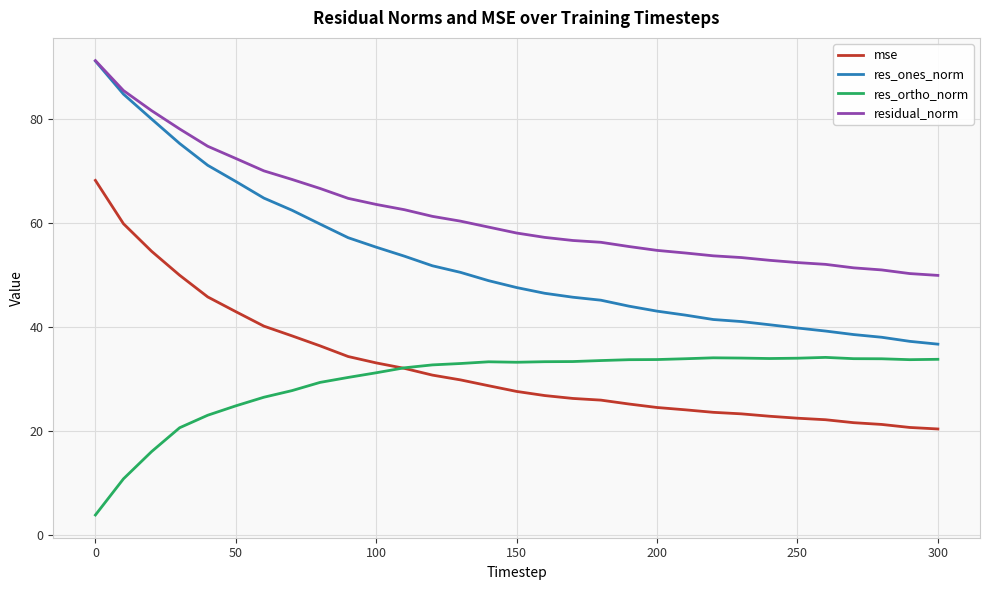

Which series has the largest total across all categories?

residual_norm